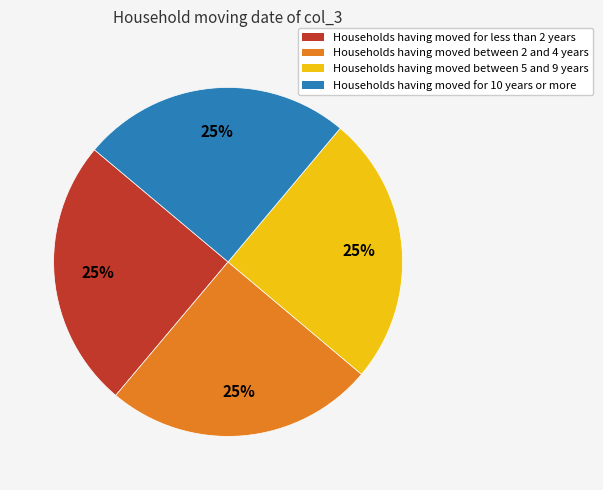

Is there any slice that represents more than half of the pie?

No